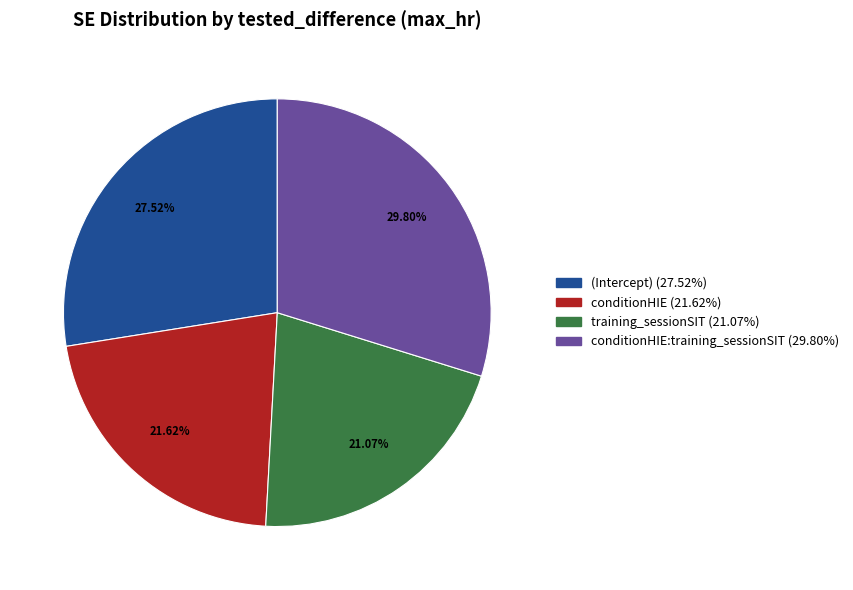

Is there a majority slice in this chart?

No